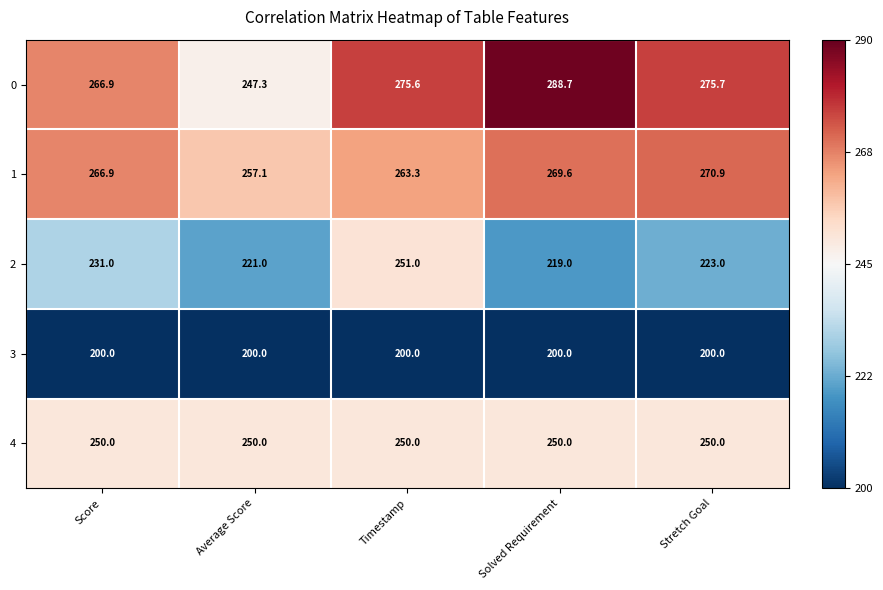

What is the lowest value of the 4 series?

250.0